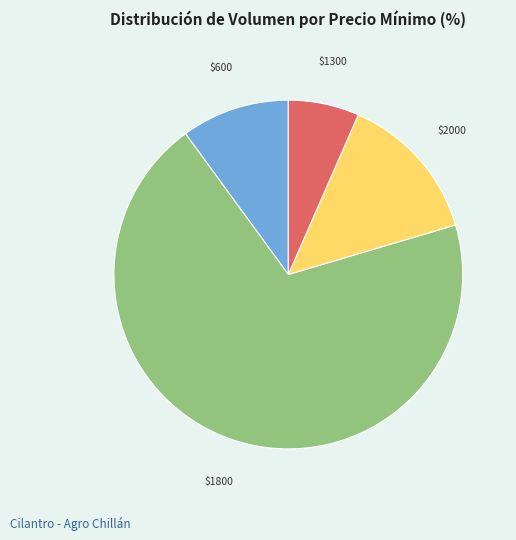

Is there a majority slice in this chart?

Yes